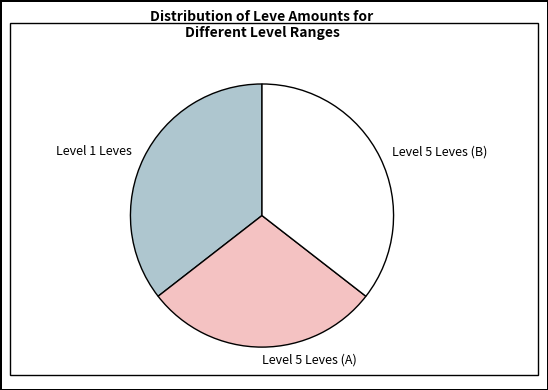

Between Level 1 Leves and Level 5 Leves (A), which is larger?

Level 1 Leves